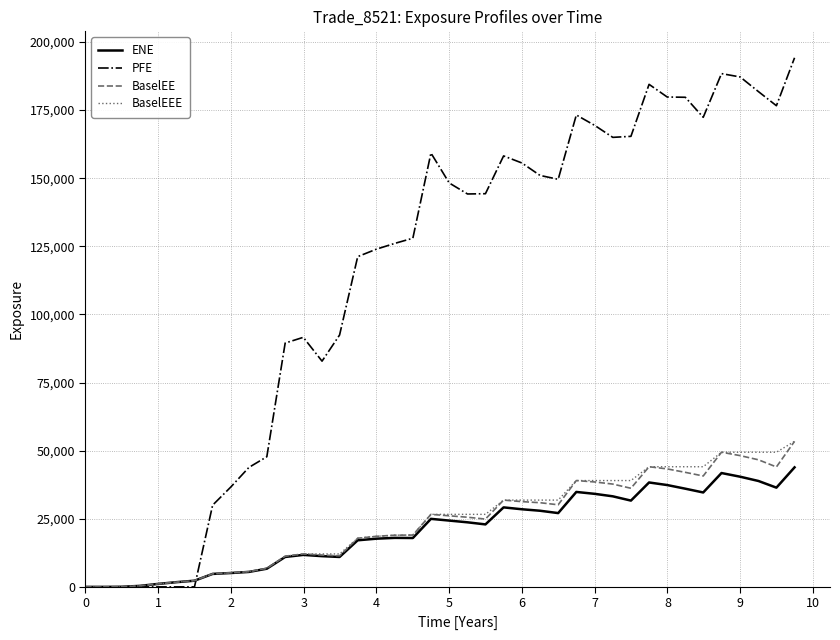

What is the highest value of the ENE series?

43872.6